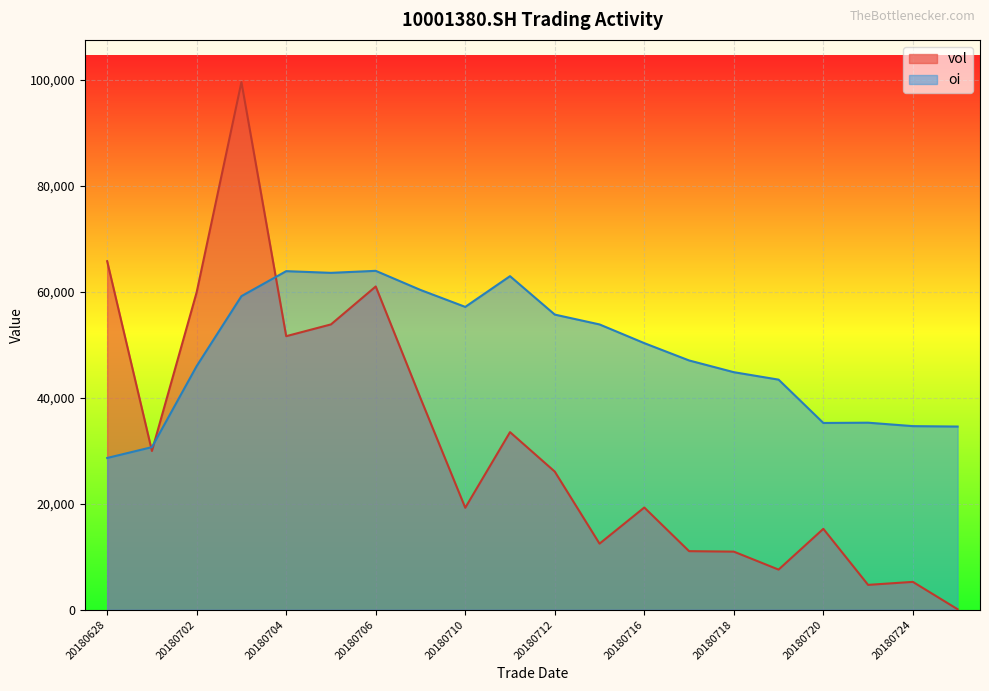

What is the lowest value of the vol series?

93